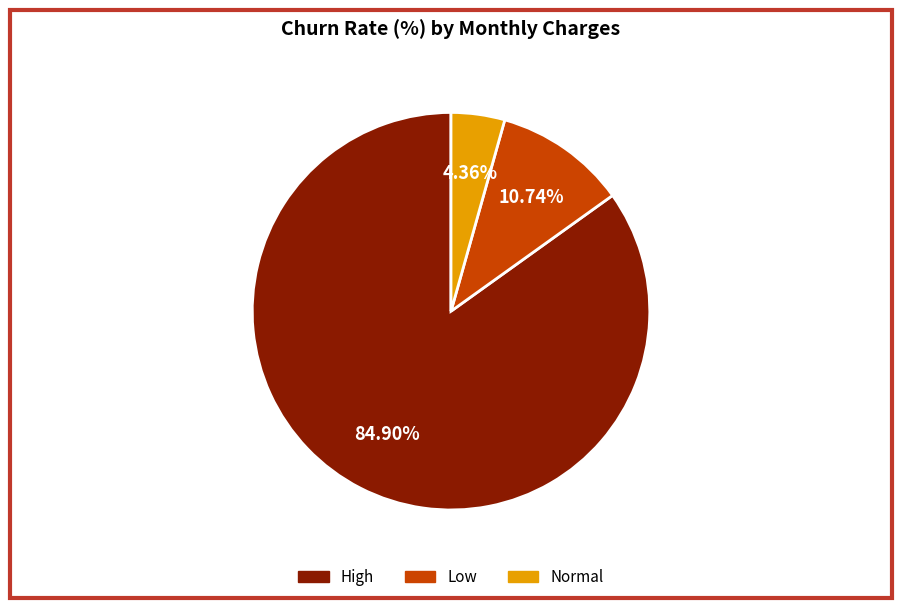

Is the sum of Low and High greater than half?

Yes